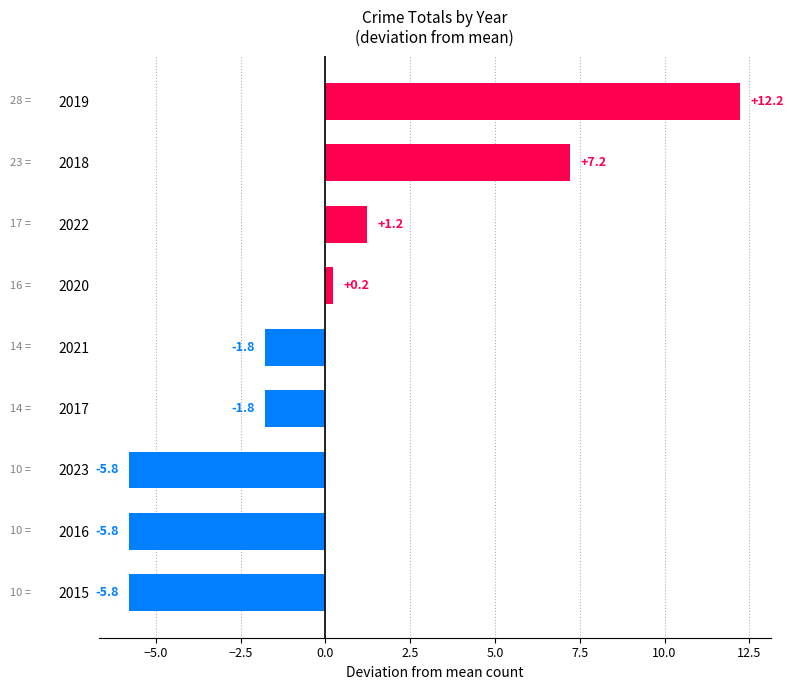

Which label corresponds to the largest value in the chart?

2019